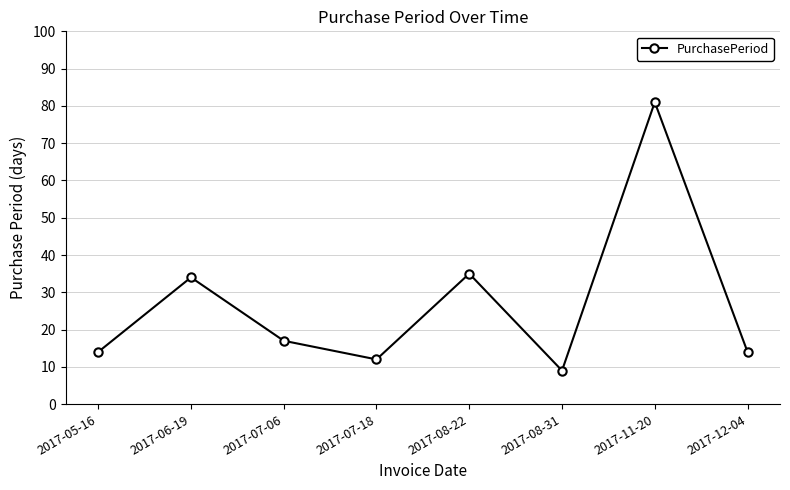

What is the change in value from 2017-07-18 to 2017-12-04?

+2